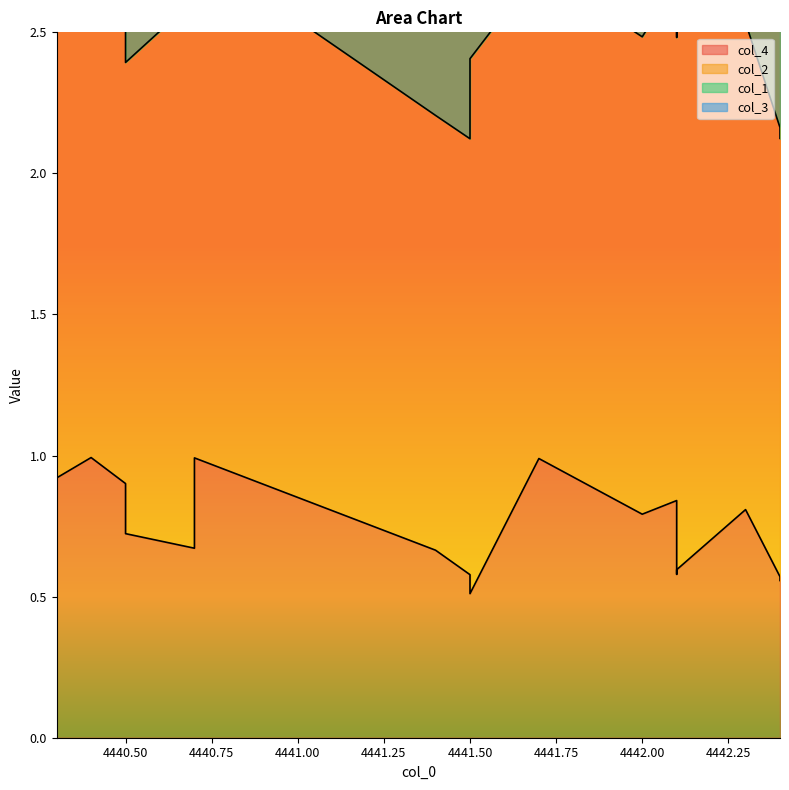

Count the number of data series in this chart.

4